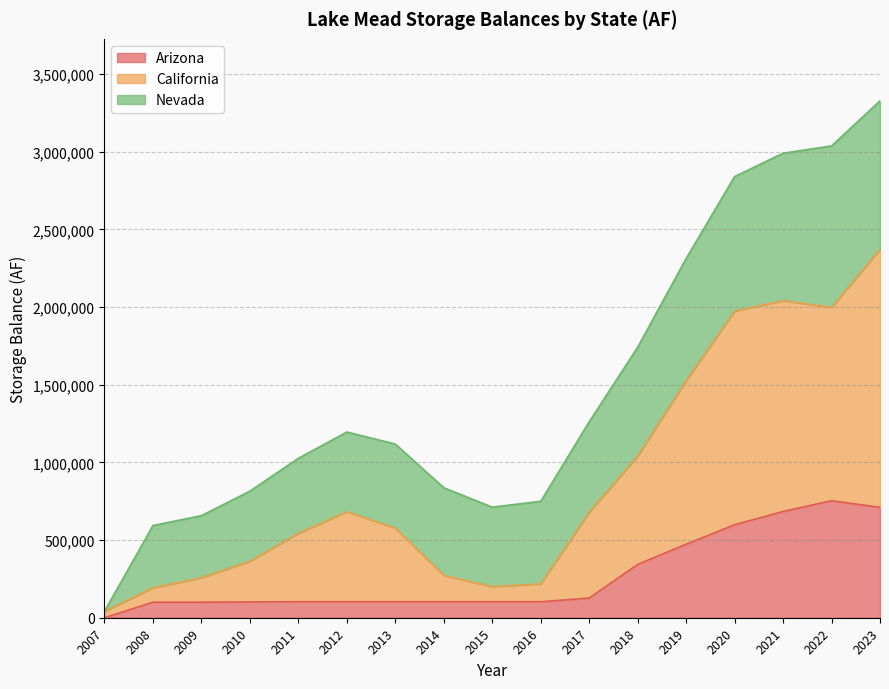

True or false: Arizona has a value of 147580 at 2011.

False